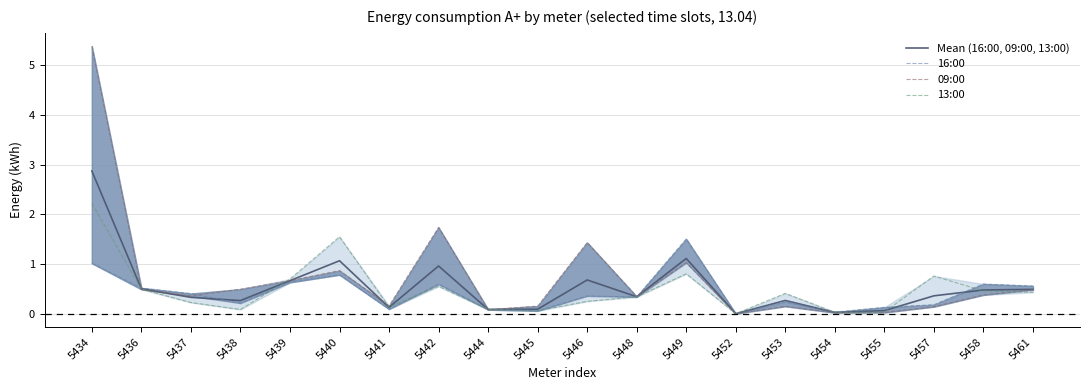

Reading left to right, extract all data points from this chart.

Mean (16:00, 09:00, 13:00): 2.9	0.5	0.3	0.3	0.7	1.1	0.1	1.0	0.1	0.1	0.7	0.3	1.1	0.0	0.3	0.0	0.1	0.4	0.5	0.5
16:00: 1.0	0.5	0.4	0.2	0.6	0.8	0.1	0.6	0.1	0.1	0.4	0.3	1.5	0.0	0.2	0.0	0.1	0.2	0.6	0.6
09:00: 5.4	0.5	0.4	0.5	0.7	0.9	0.2	1.7	0.1	0.2	1.4	0.4	1.0	0.0	0.2	0.0	0.0	0.1	0.4	0.5
13:00: 2.2	0.5	0.2	0.1	0.7	1.6	0.1	0.6	0.1	0.1	0.3	0.3	0.8	0.0	0.4	0.0	0.0	0.8	0.5	0.4